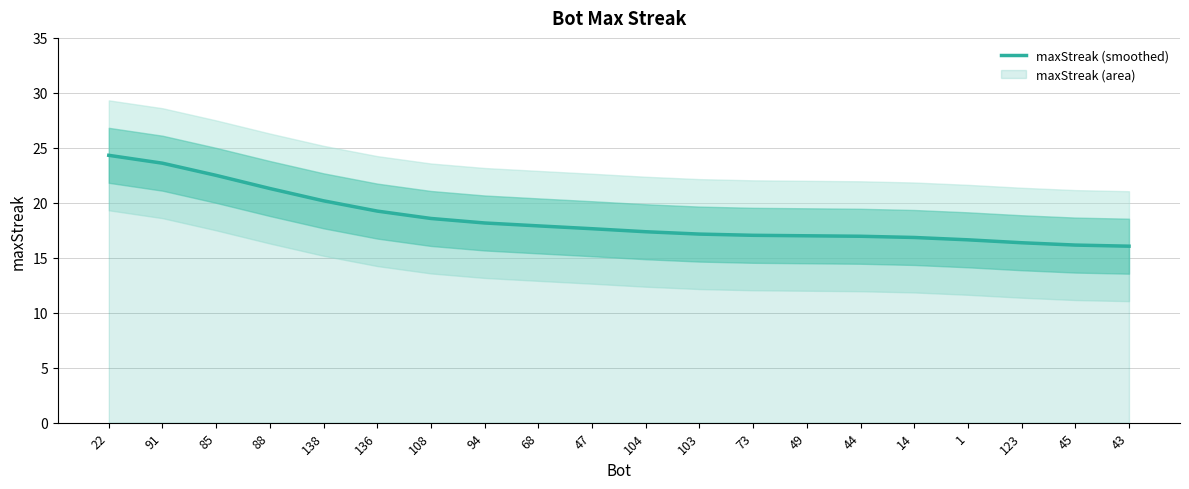

Where does the data first go above 17?

22